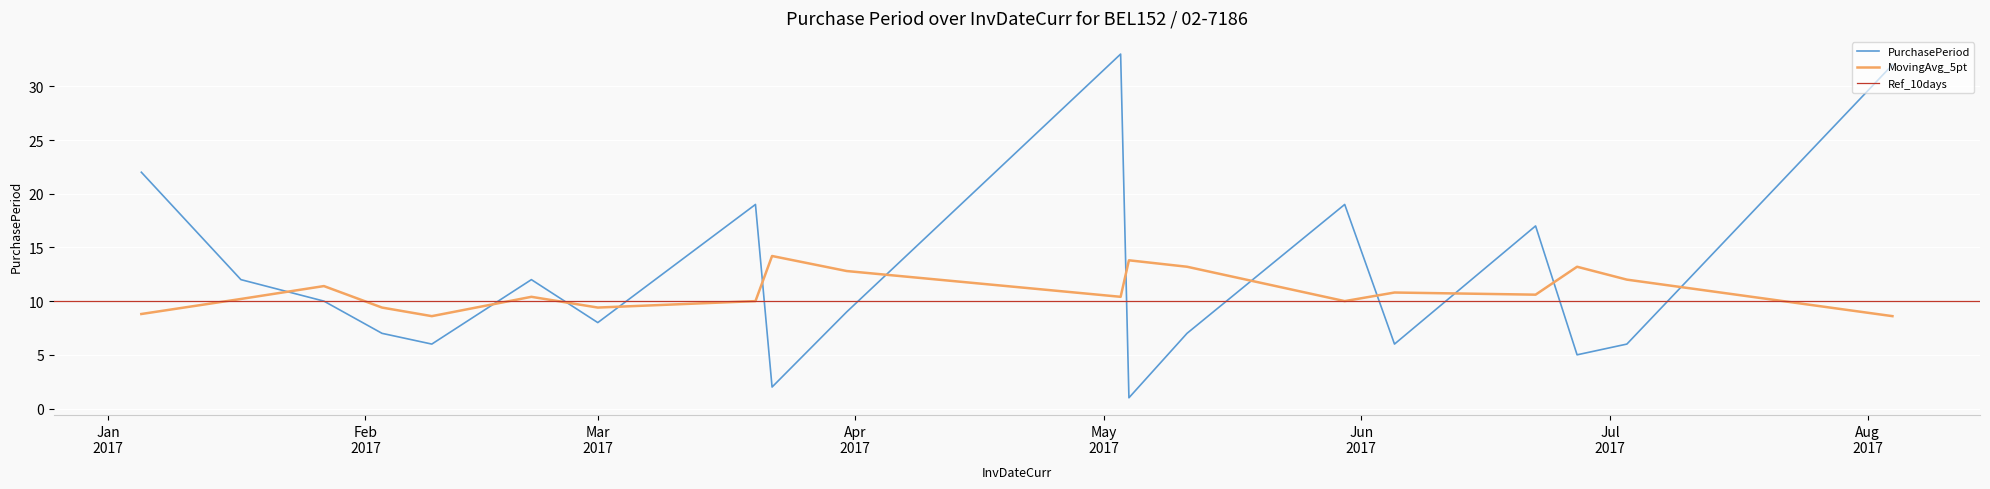

What is the difference between the second highest and second lowest values?

30